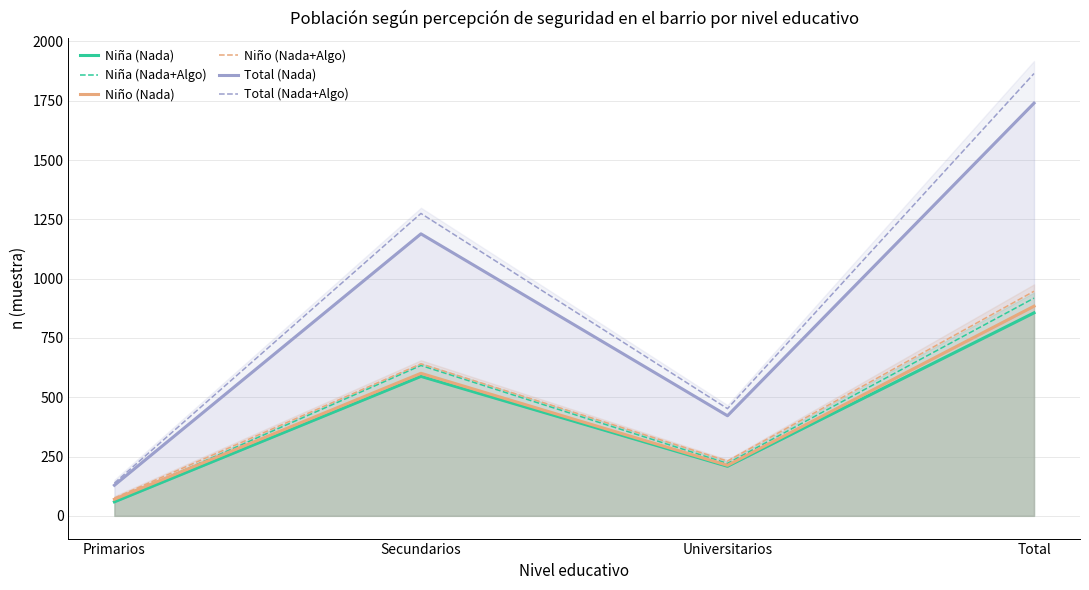

What are all the series names shown in the legend?

Niña (Nada), Niña (Nada+Algo), Niño (Nada), Niño (Nada+Algo), Total (Nada), Total (Nada+Algo)